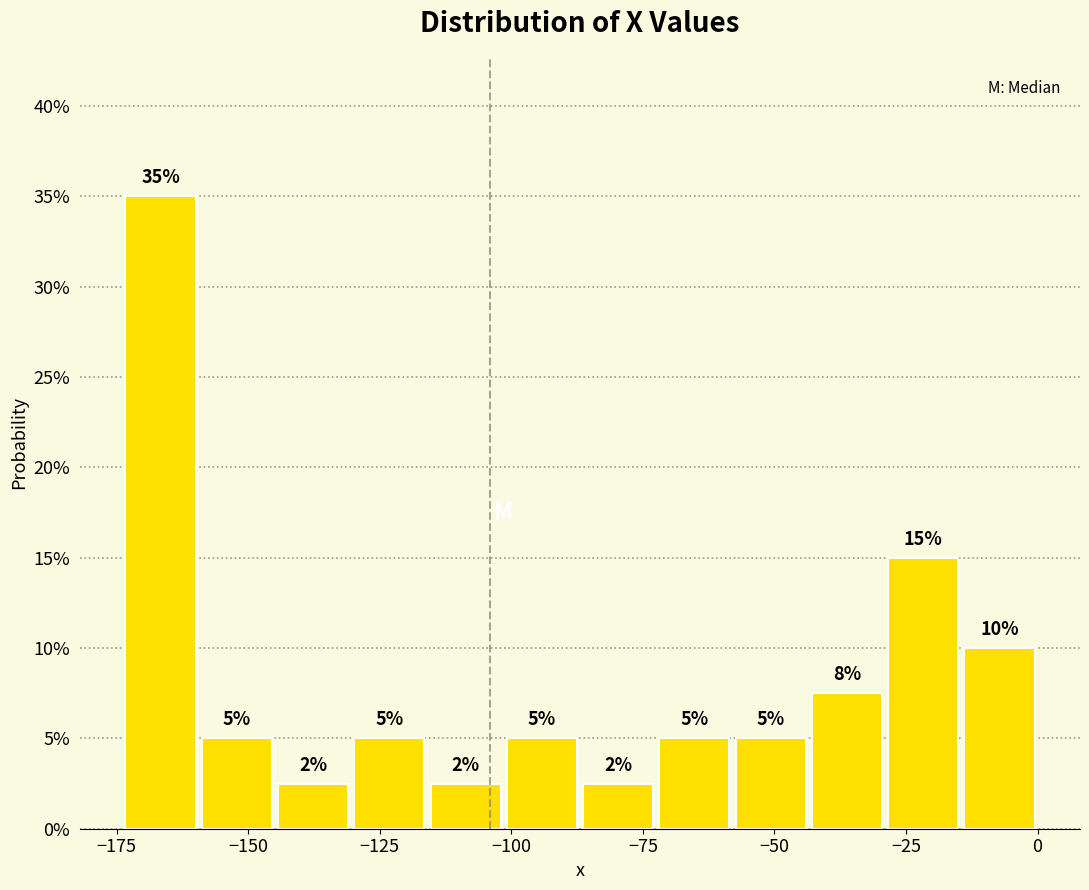

Around what value on the x-axis is the tallest bar? Give the approximate position of its centre, as read against the axis.

-165